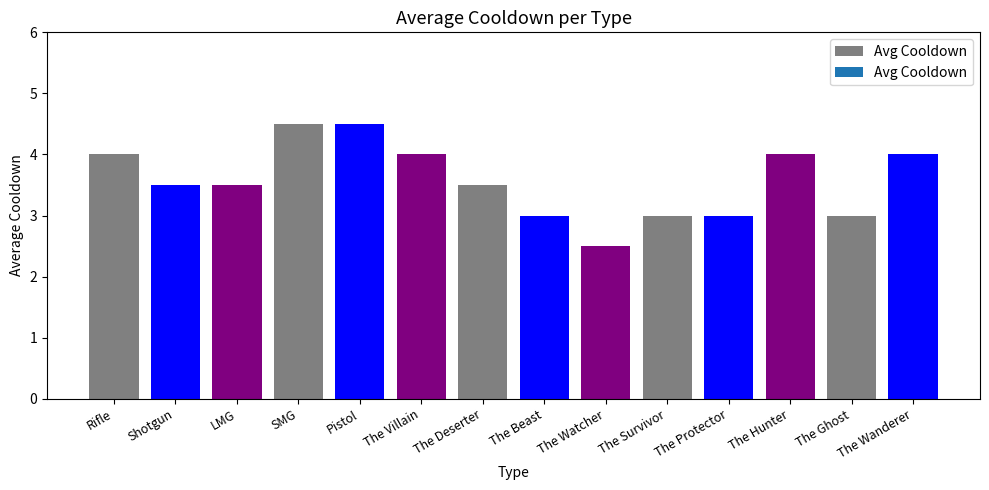

Read the value at The Villain.

4.0